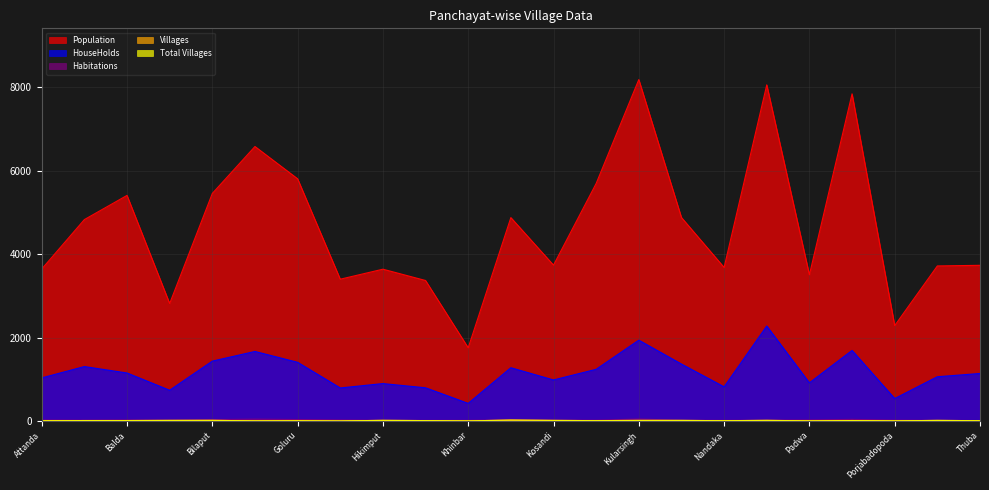

What position from the left is Thuba?

23